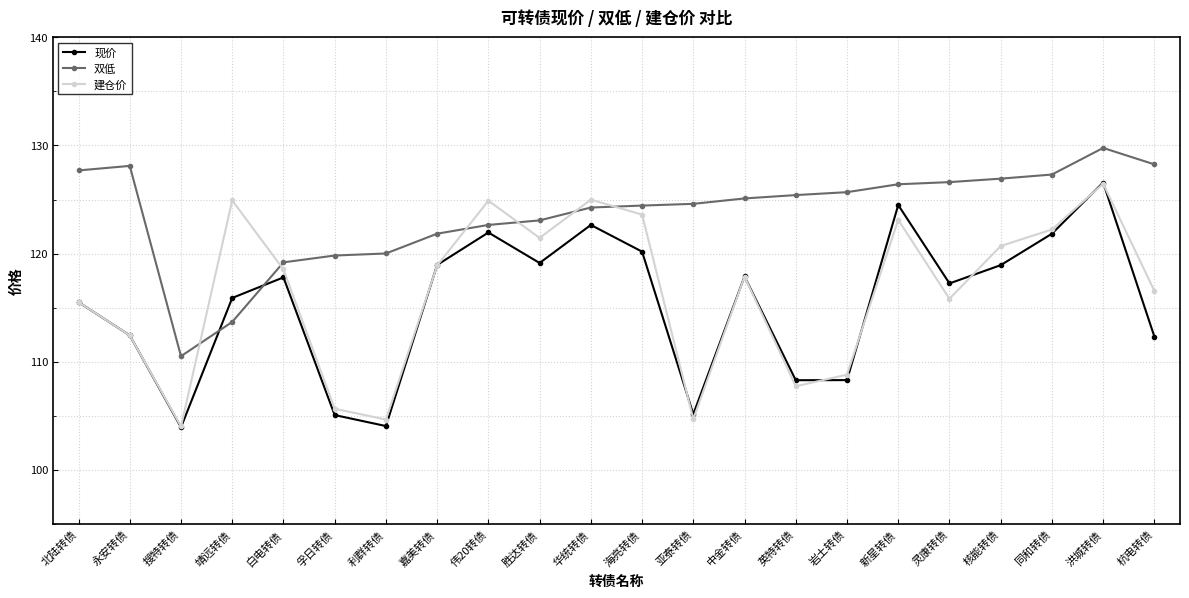

What is the difference between the maximum and minimum values in the 建仓价 series?

22.4